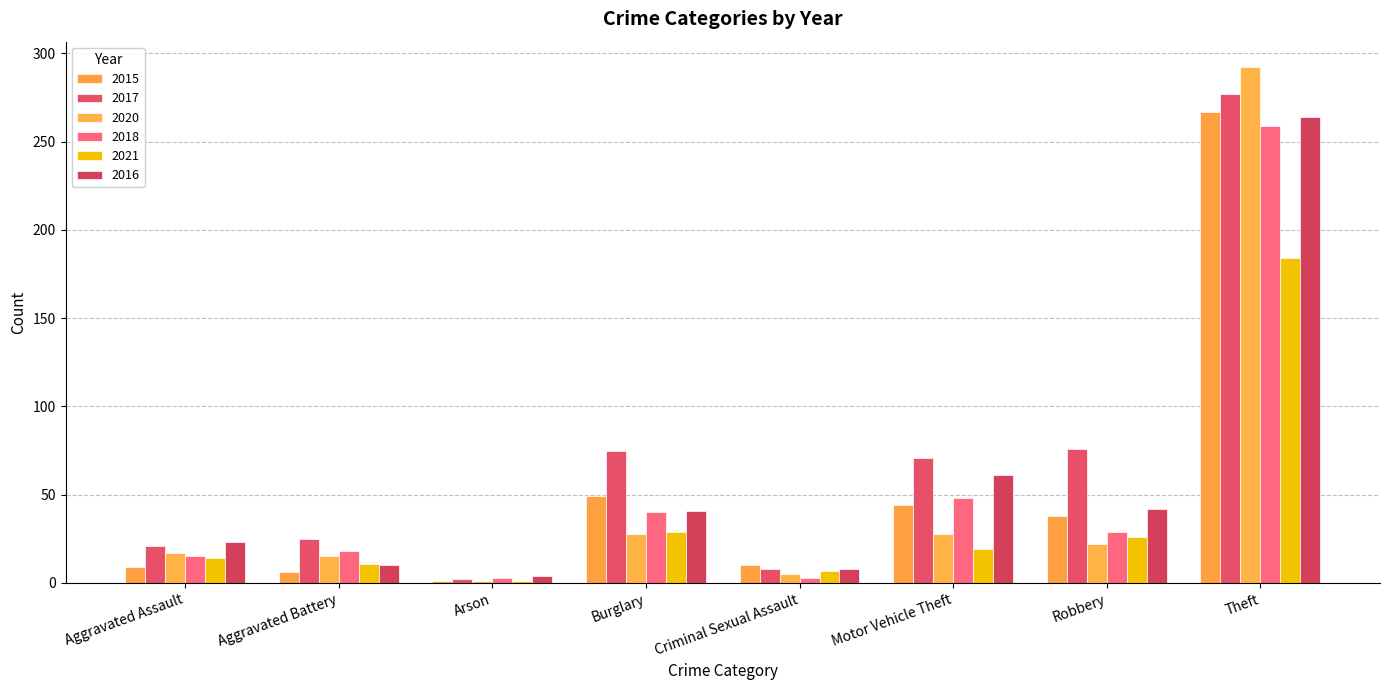

List the series in order of their peak value, highest first.

2020, 2017, 2015, 2016, 2018, 2021